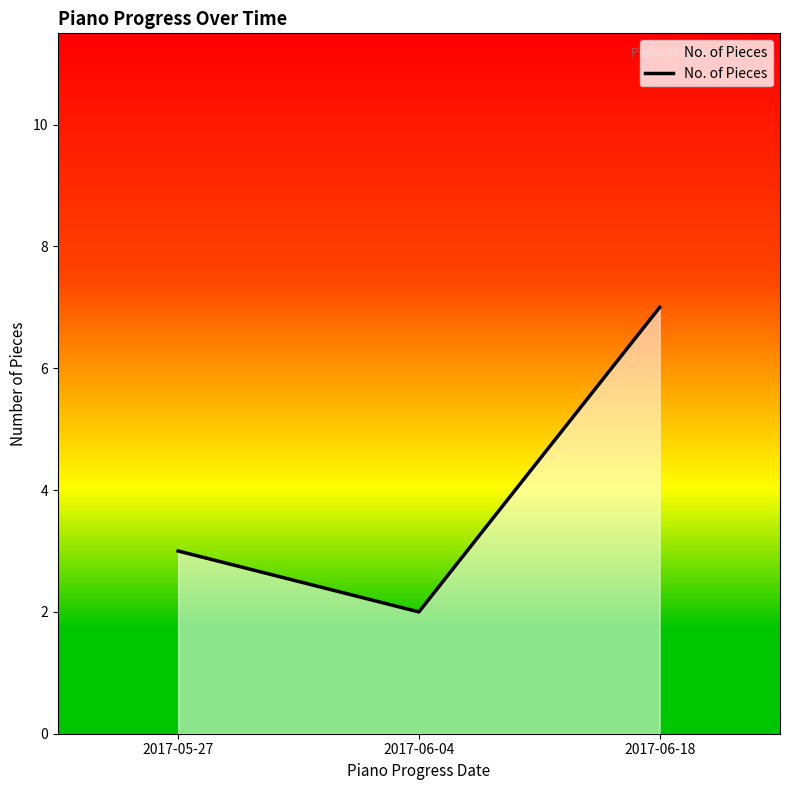

Is it true that the value at 2017-05-27 is 1?

False